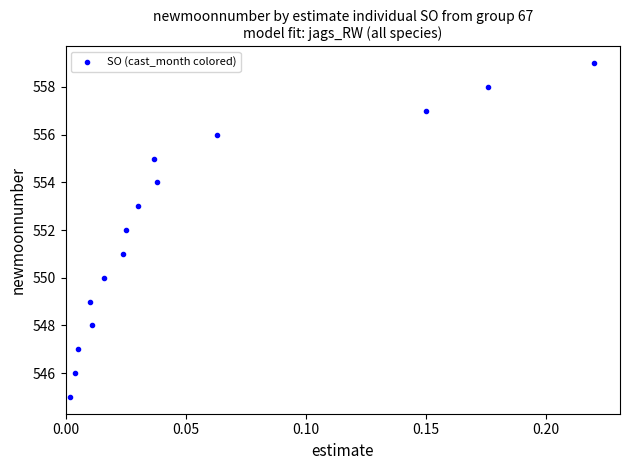

What is the range of Y values (max minus min)?

14